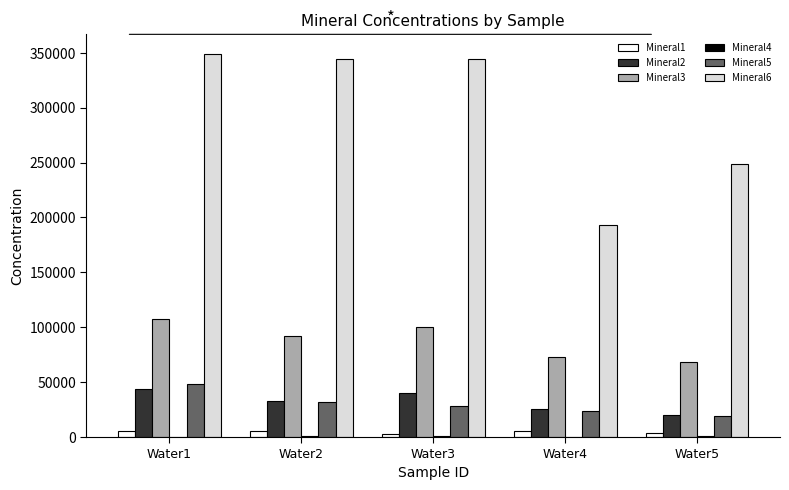

Which series has the largest total across all categories?

Mineral6